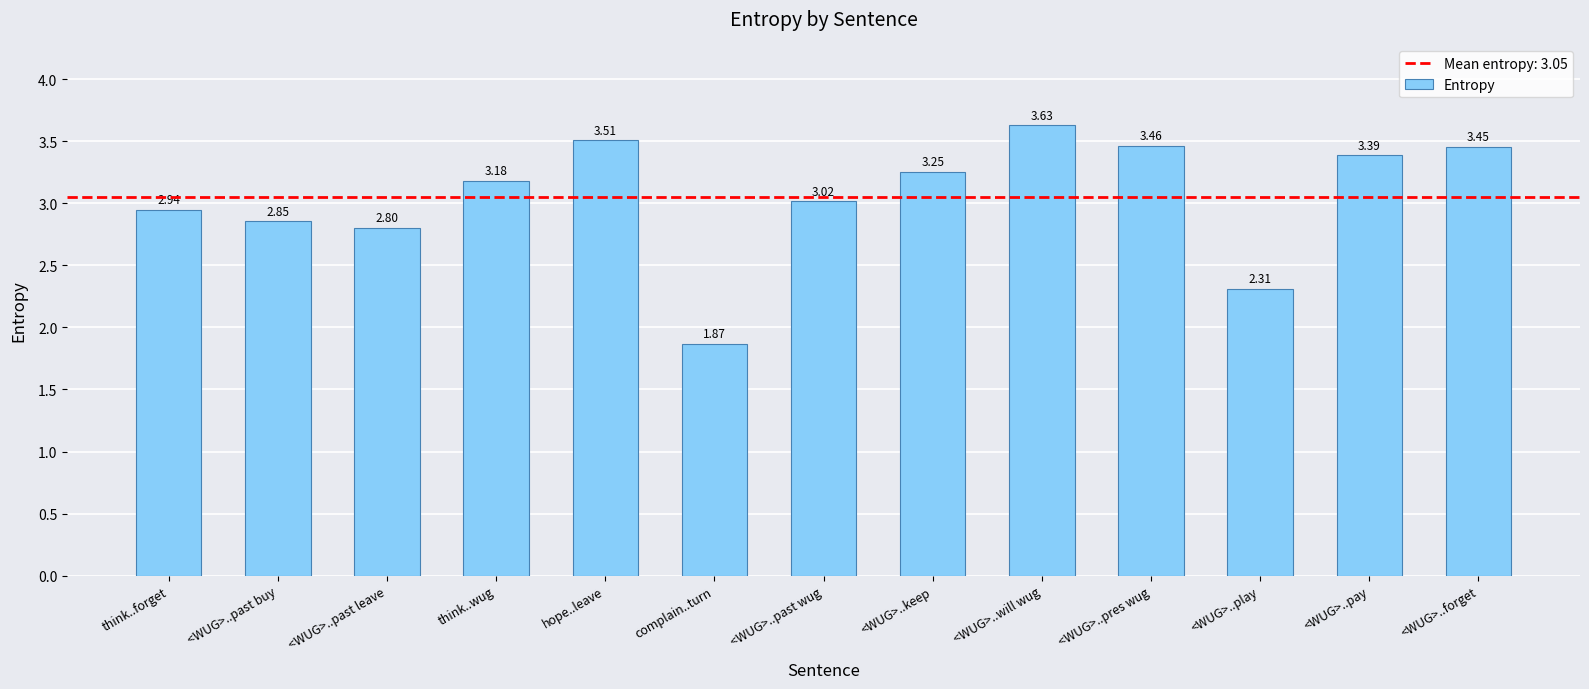

Are the bars grouped side by side (vs. stacked)?

No